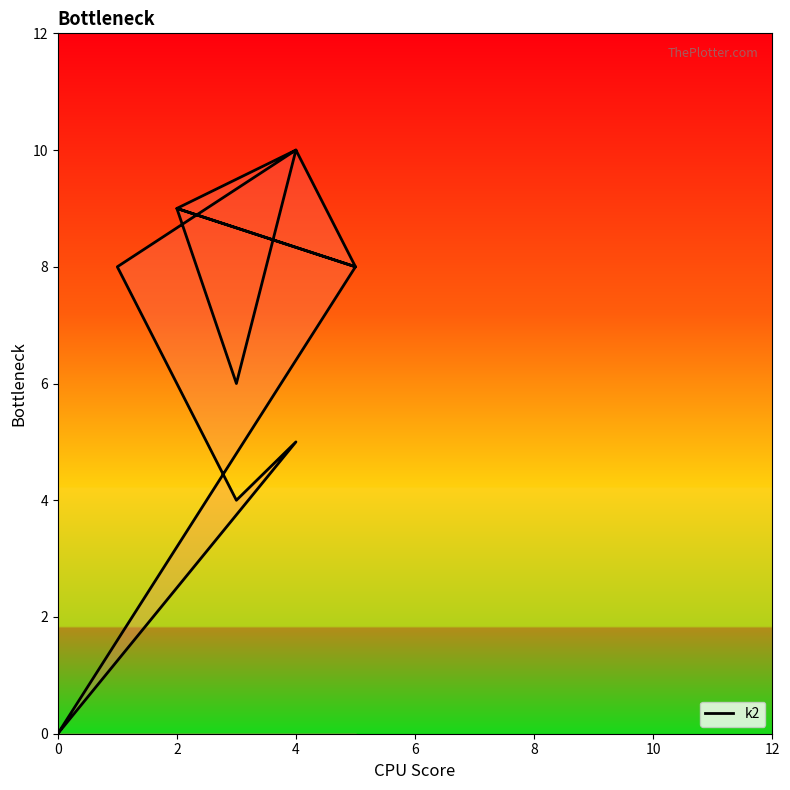

How many lines are shown in the chart?

1